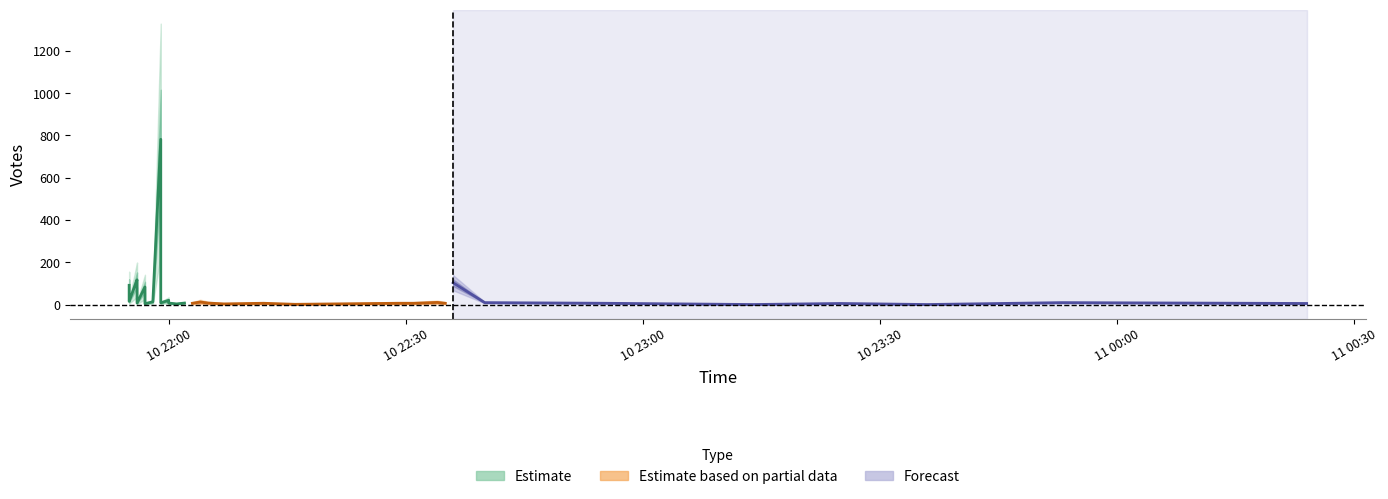

How many data points are above 9?

18